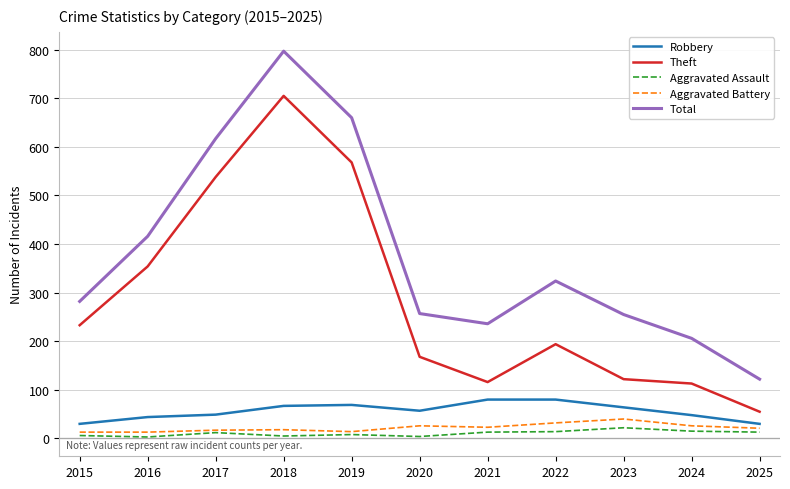

What is the difference between the maximum and second lowest values in the Robbery series?

50